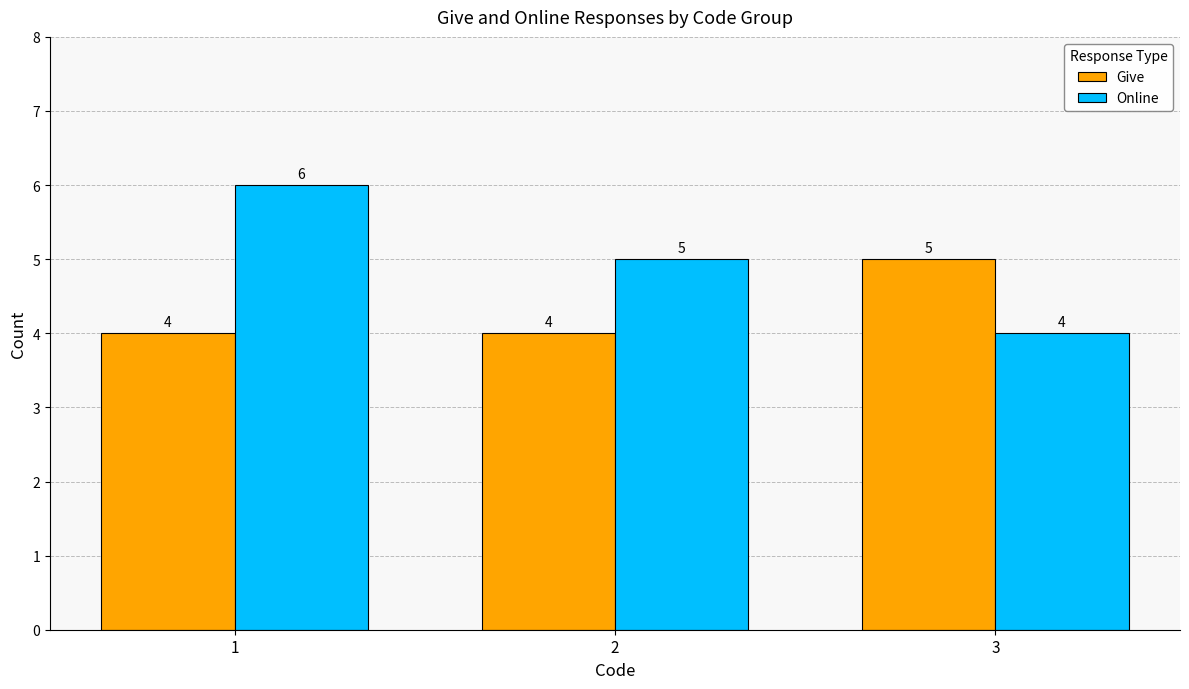

Is it true that Online equals 2 at 1?

False